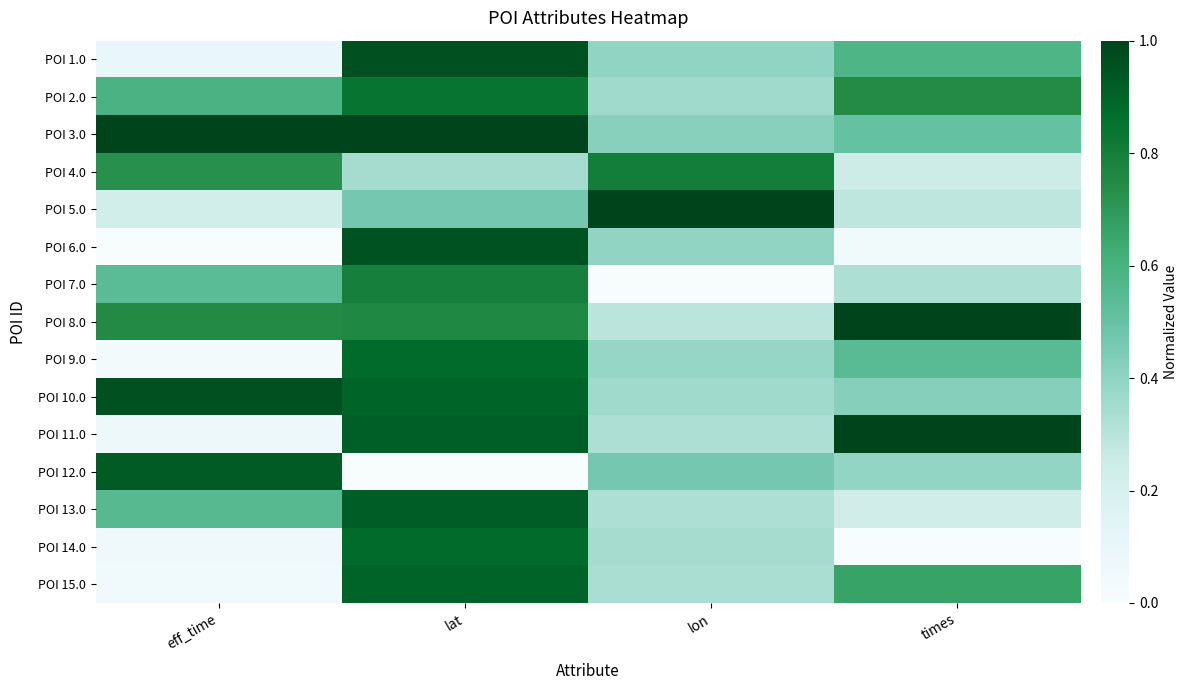

What is the greatest value displayed?

1.0